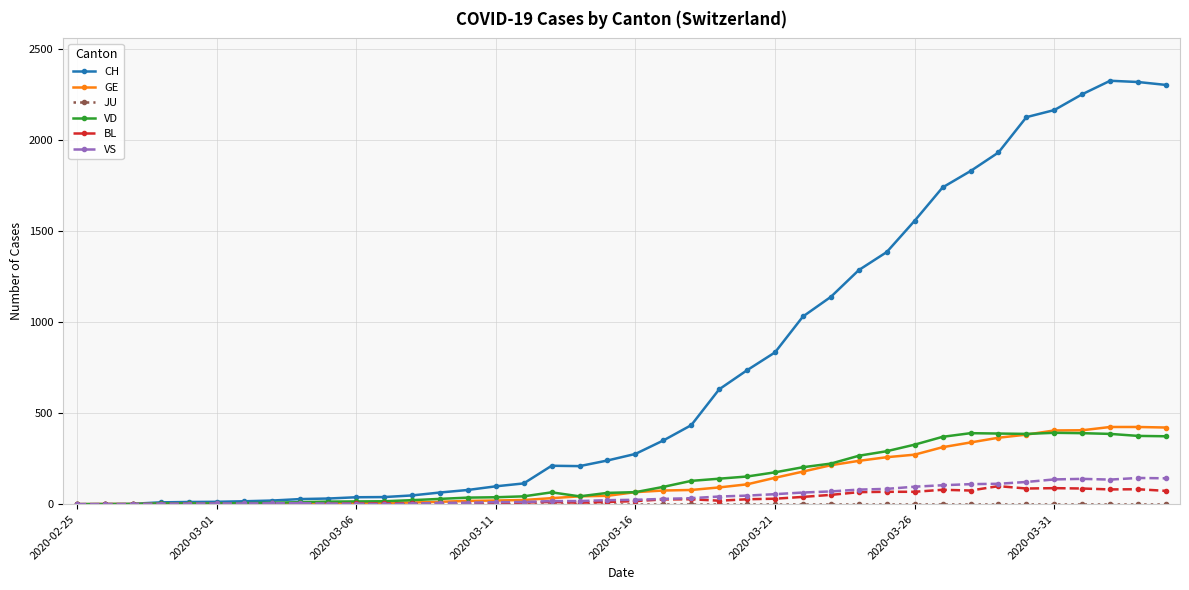

How many data points in BL are less than 17?

20